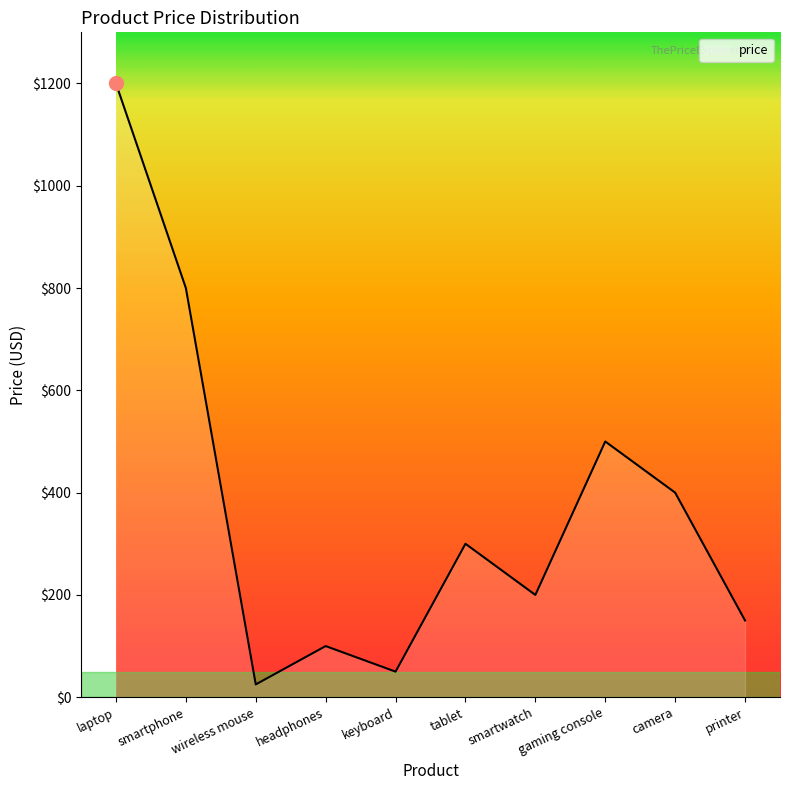

What is the change in value from headphones to smartwatch?

+100